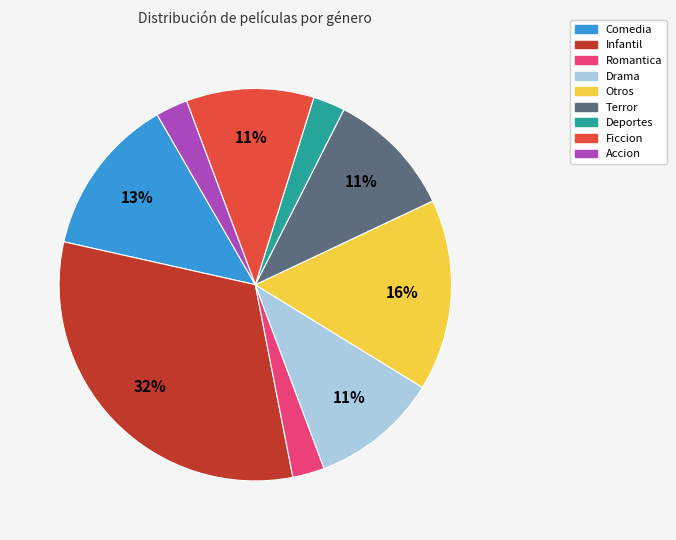

Is there a majority slice in this chart?

No